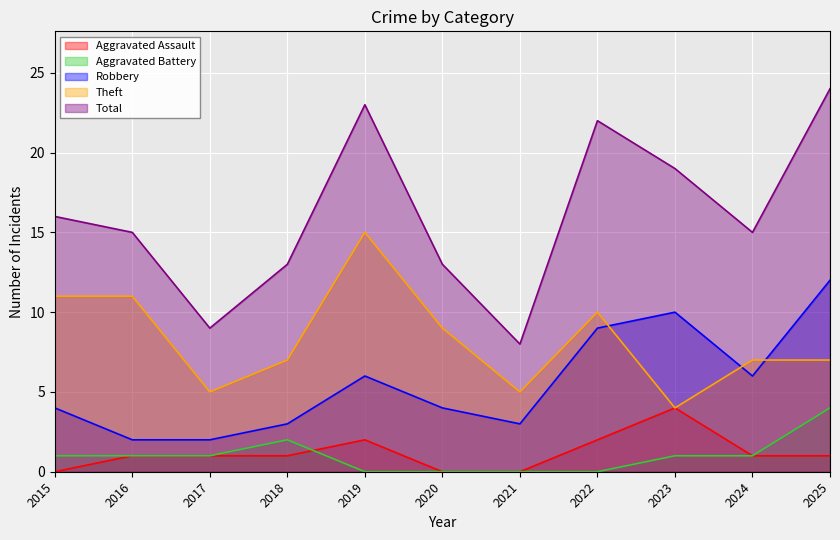

What is the sum of the Robbery values at 2022 and 2016?

11